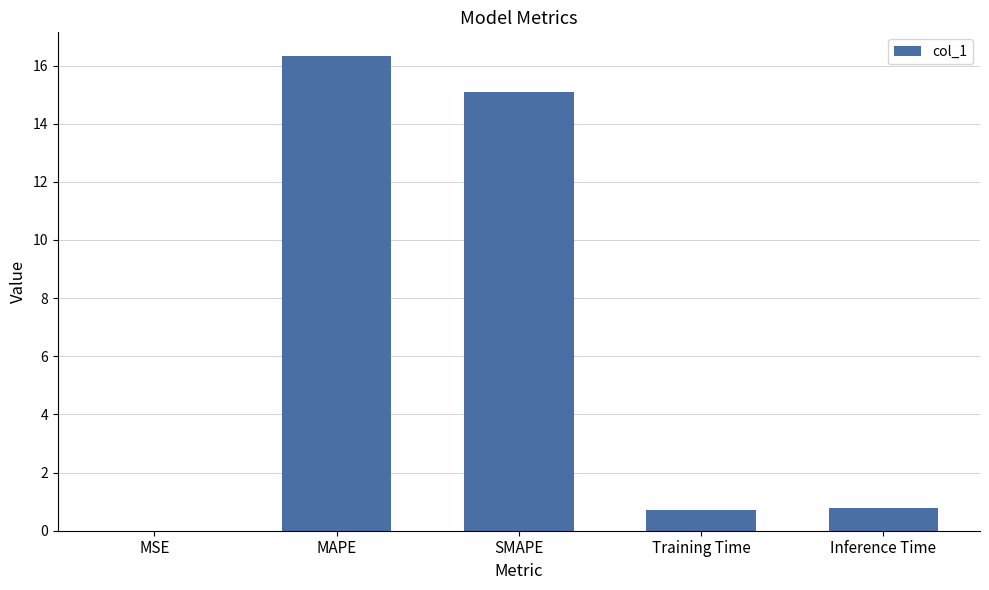

What is the maximum value shown in the chart?

16.3